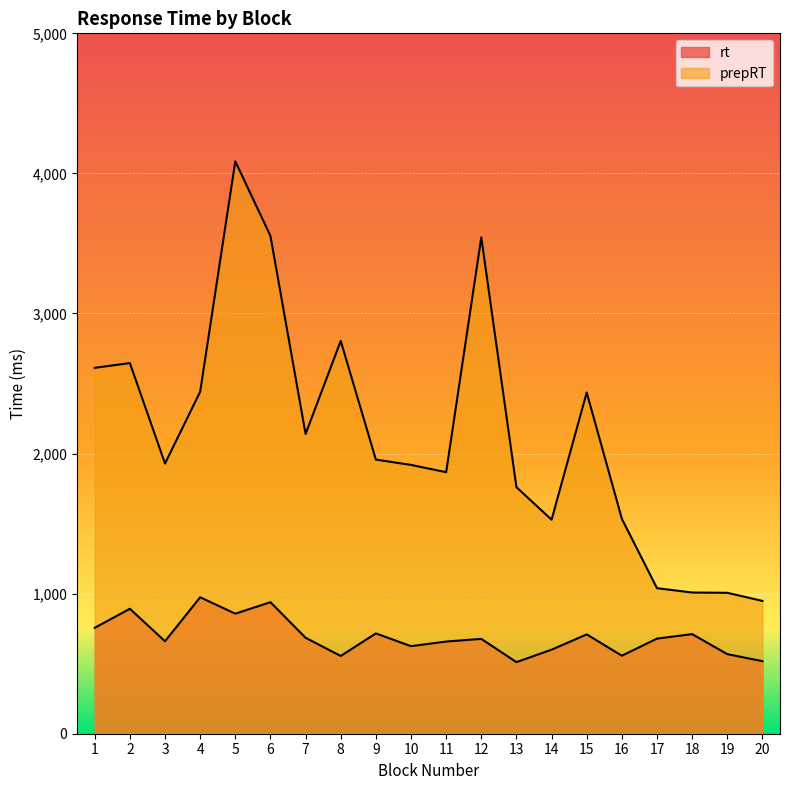

True or false: prepRT and rt intersect in this chart.

False